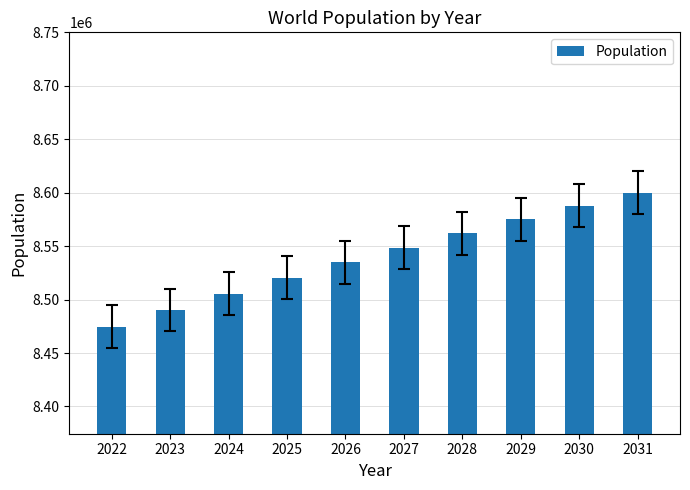

Rank the categories by value from lowest to highest.

2022, 2023, 2024, 2025, 2026, 2027, 2028, 2029, 2030, 2031